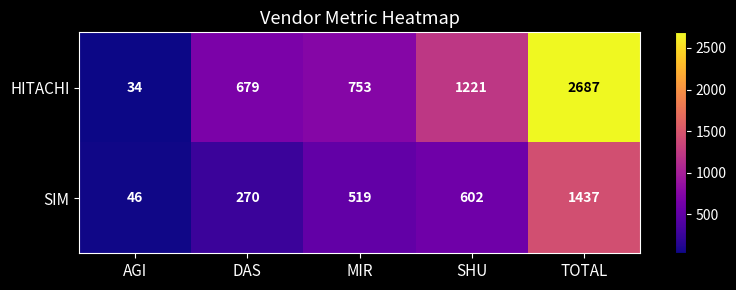

At how many categories does at least one series exceed 2089?

1